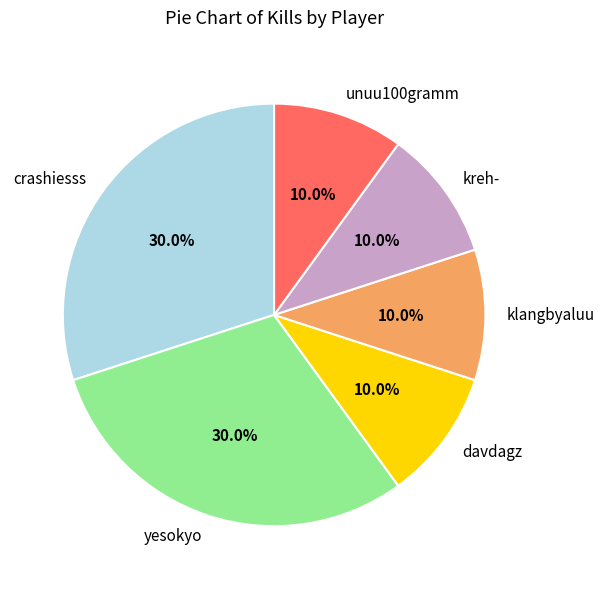

What percentage is NOT represented by davdagz?

90.0%